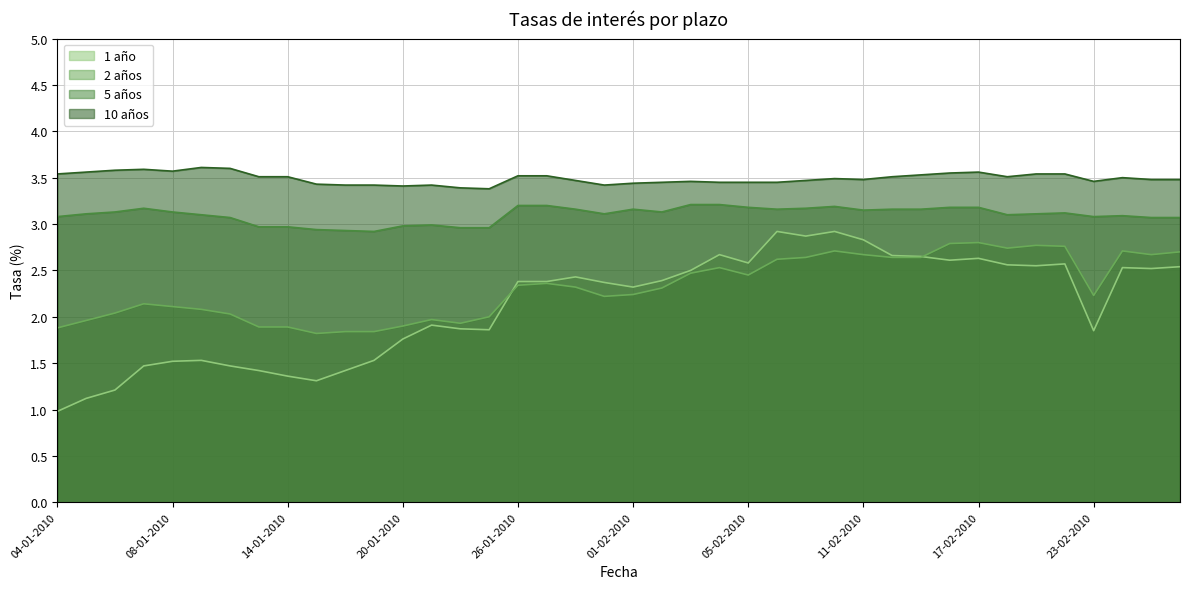

What is the difference between the maximum and minimum values in the 1 año series?

1.9